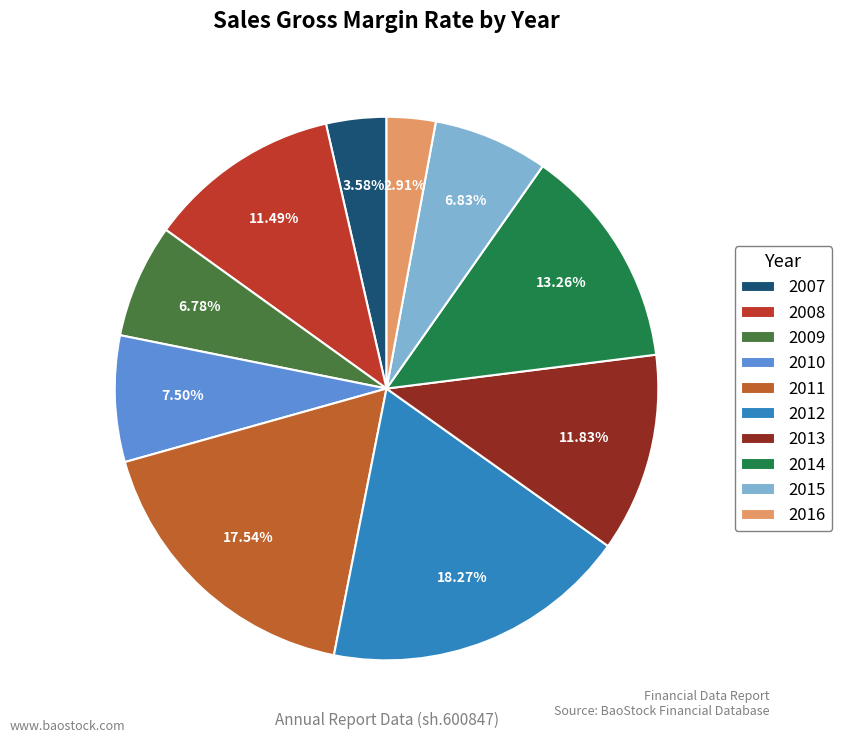

To the nearest percent, what is the difference between the 2008 and 2014 slice percentages?

2%